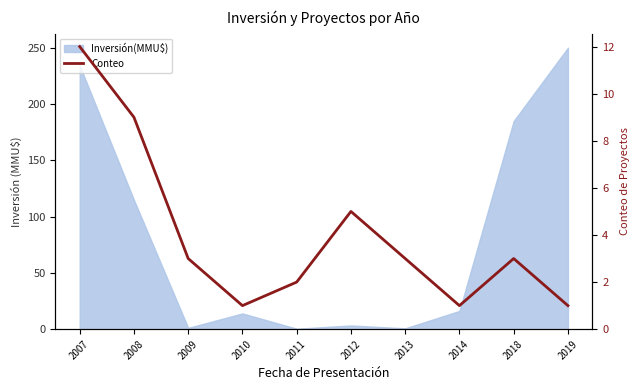

What is the difference between the maximum and minimum values?

11